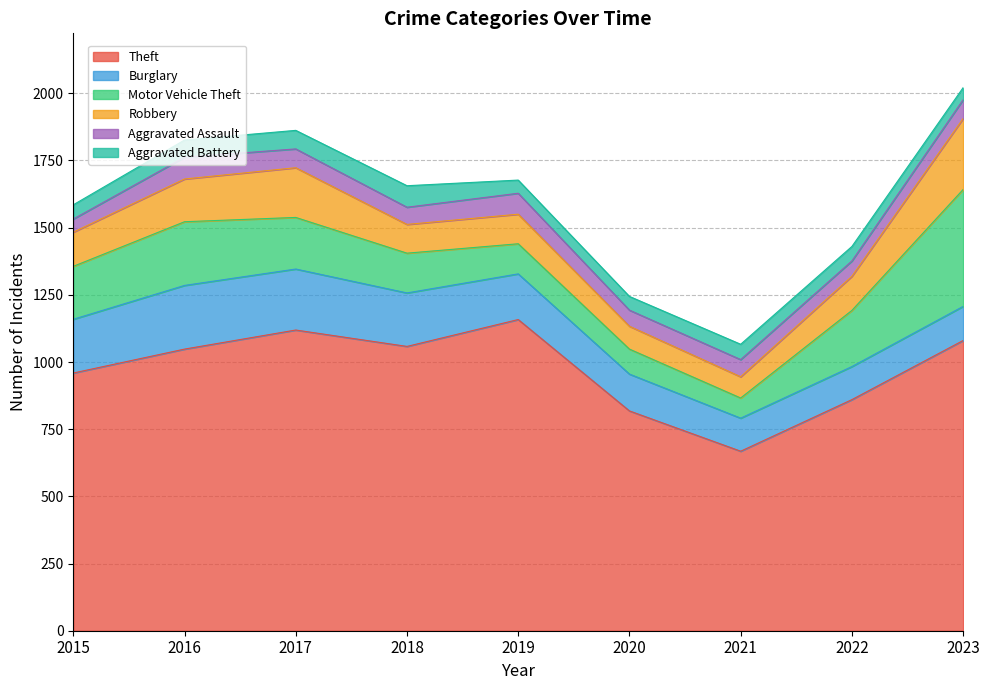

What is the difference between the second highest and second lowest values in the Robbery series?

100